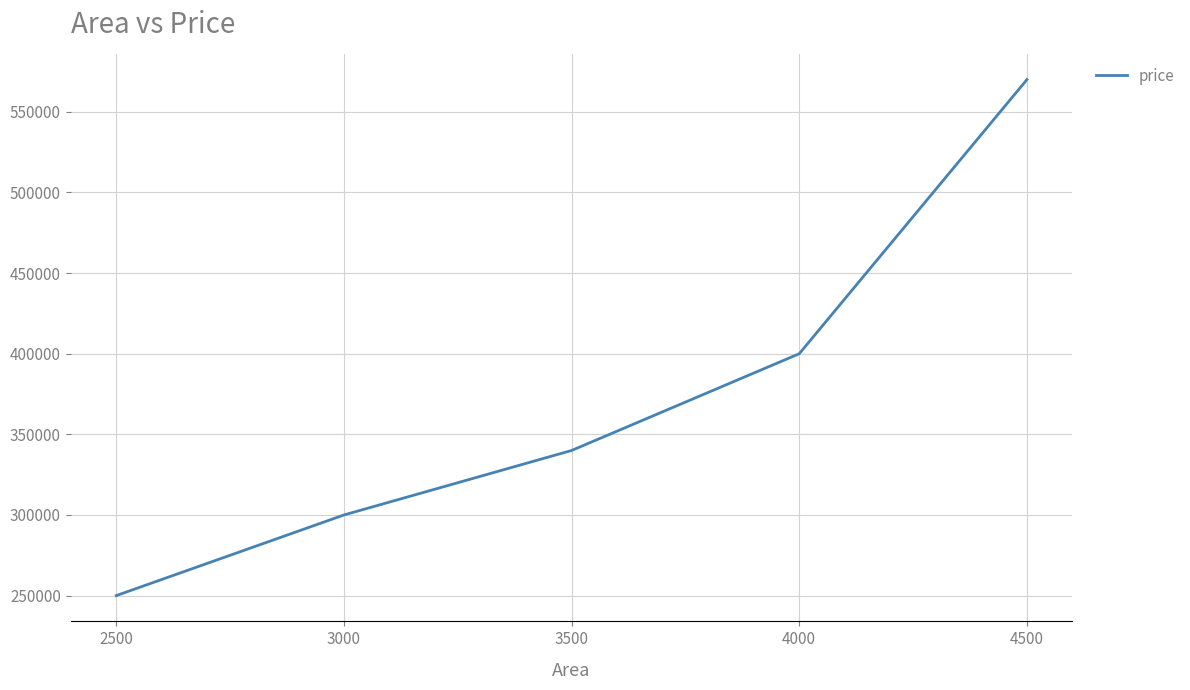

List the labels in order of value, largest first.

4500, 4000, 3500, 3000, 2500